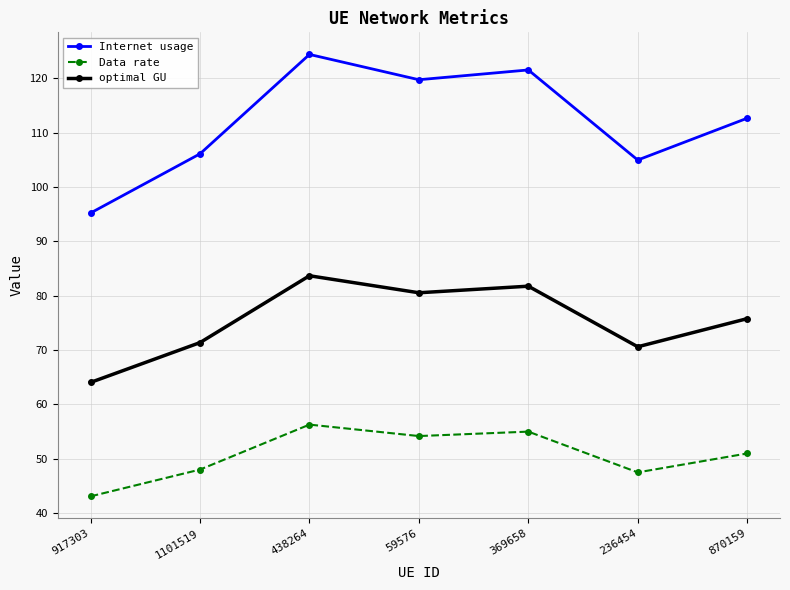

Between 917303 and 438264, which series saw the biggest shift?

Internet usage